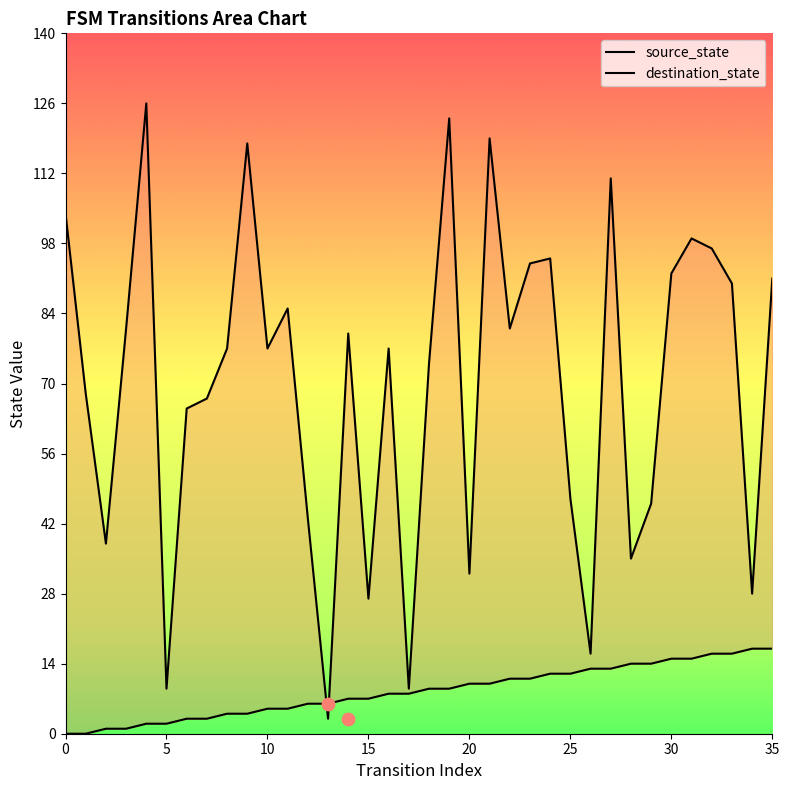

Is the value of destination_state at 24 greater than the value of source_state at 19?

Yes